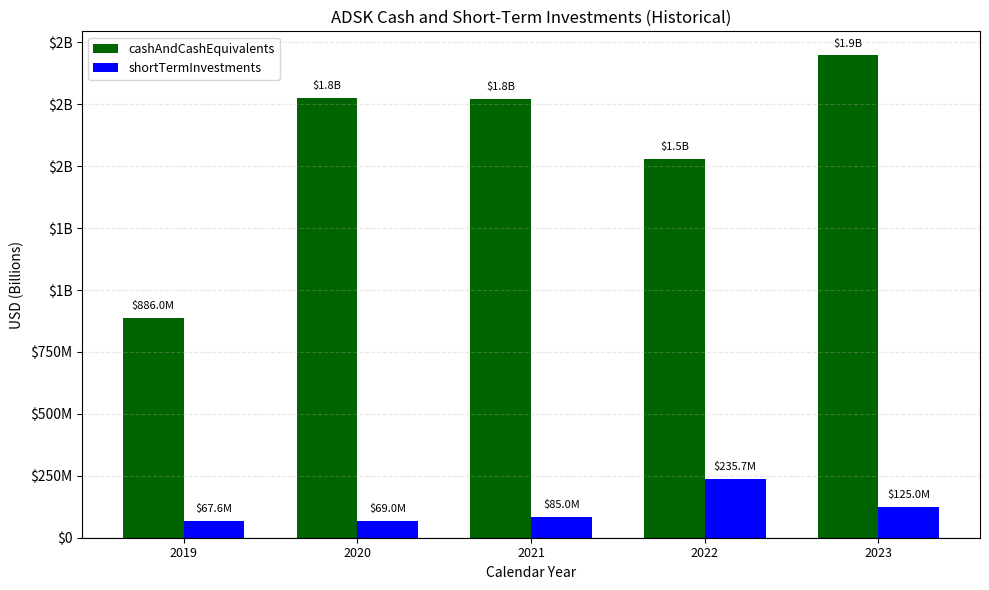

Are the bars horizontal?

No